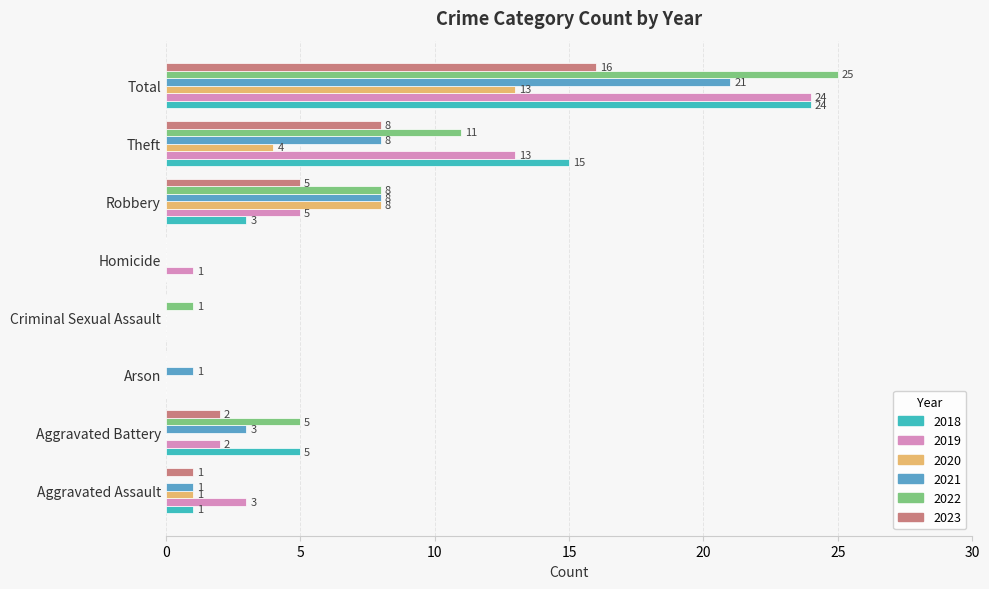

What are all the series names shown in the legend?

2018, 2019, 2020, 2021, 2022, 2023